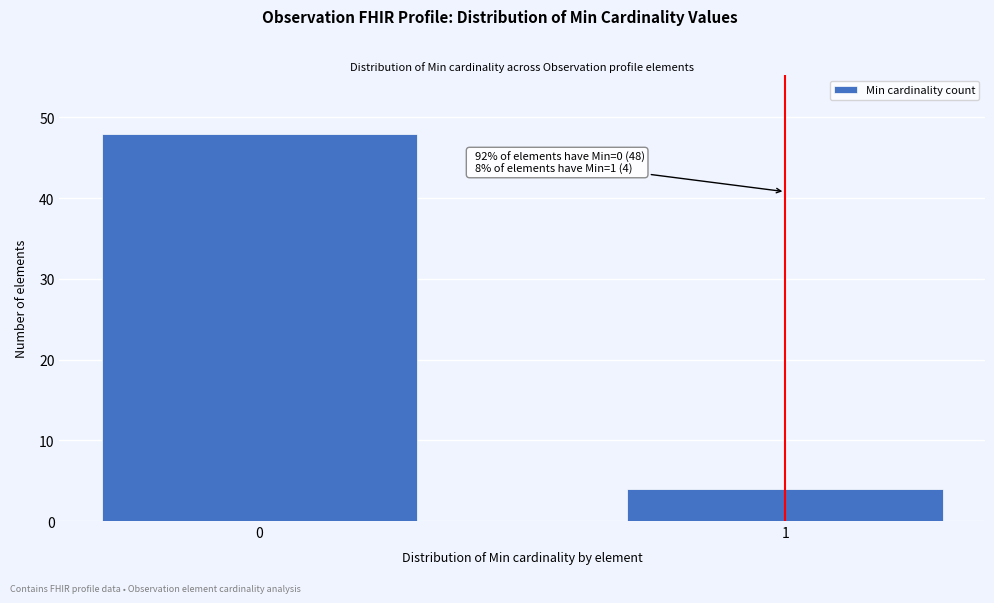

Reading left to right, extract all data points from this chart.

0=48	1=4